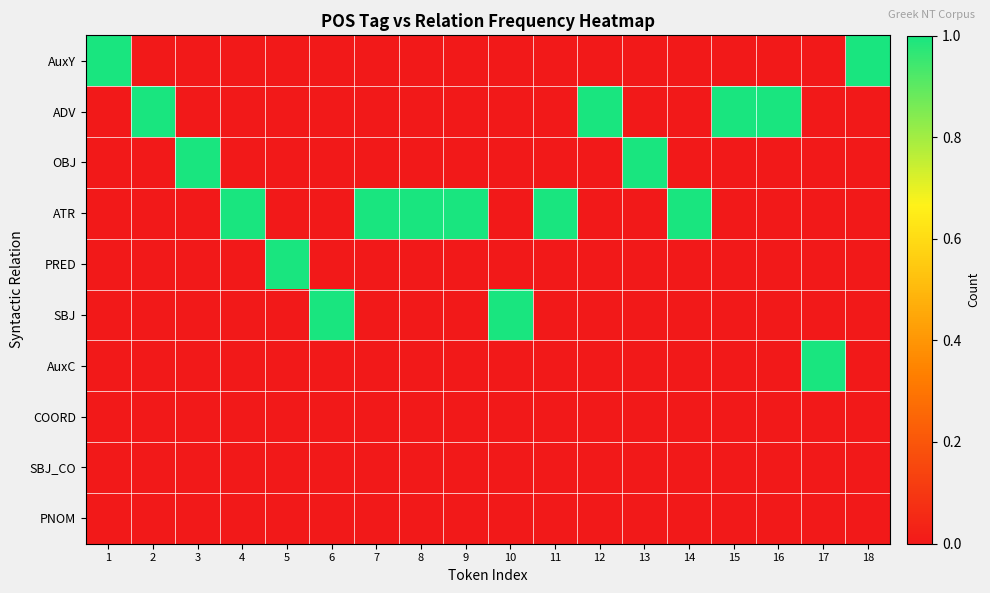

Reading left to right, extract all data points from this chart.

AuxY: 1=1	2=0	3=0	4=0	5=0	6=0	7=0	8=0	9=0	10=0	11=0	12=0	13=0	14=0	15=0	16=0	17=0	18=1
ADV: 1=0	2=1	3=0	4=0	5=0	6=0	7=0	8=0	9=0	10=0	11=0	12=1	13=0	14=0	15=1	16=1	17=0	18=0
OBJ: 1=0	2=0	3=1	4=0	5=0	6=0	7=0	8=0	9=0	10=0	11=0	12=0	13=1	14=0	15=0	16=0	17=0	18=0
ATR: 1=0	2=0	3=0	4=1	5=0	6=0	7=1	8=1	9=1	10=0	11=1	12=0	13=0	14=1	15=0	16=0	17=0	18=0
PRED: 1=0	2=0	3=0	4=0	5=1	6=0	7=0	8=0	9=0	10=0	11=0	12=0	13=0	14=0	15=0	16=0	17=0	18=0
SBJ: 1=0	2=0	3=0	4=0	5=0	6=1	7=0	8=0	9=0	10=1	11=0	12=0	13=0	14=0	15=0	16=0	17=0	18=0
AuxC: 1=0	2=0	3=0	4=0	5=0	6=0	7=0	8=0	9=0	10=0	11=0	12=0	13=0	14=0	15=0	16=0	17=1	18=0
COORD: 1=0	2=0	3=0	4=0	5=0	6=0	7=0	8=0	9=0	10=0	11=0	12=0	13=0	14=0	15=0	16=0	17=0	18=0
SBJ_CO: 1=0	2=0	3=0	4=0	5=0	6=0	7=0	8=0	9=0	10=0	11=0	12=0	13=0	14=0	15=0	16=0	17=0	18=0
PNOM: 1=0	2=0	3=0	4=0	5=0	6=0	7=0	8=0	9=0	10=0	11=0	12=0	13=0	14=0	15=0	16=0	17=0	18=0